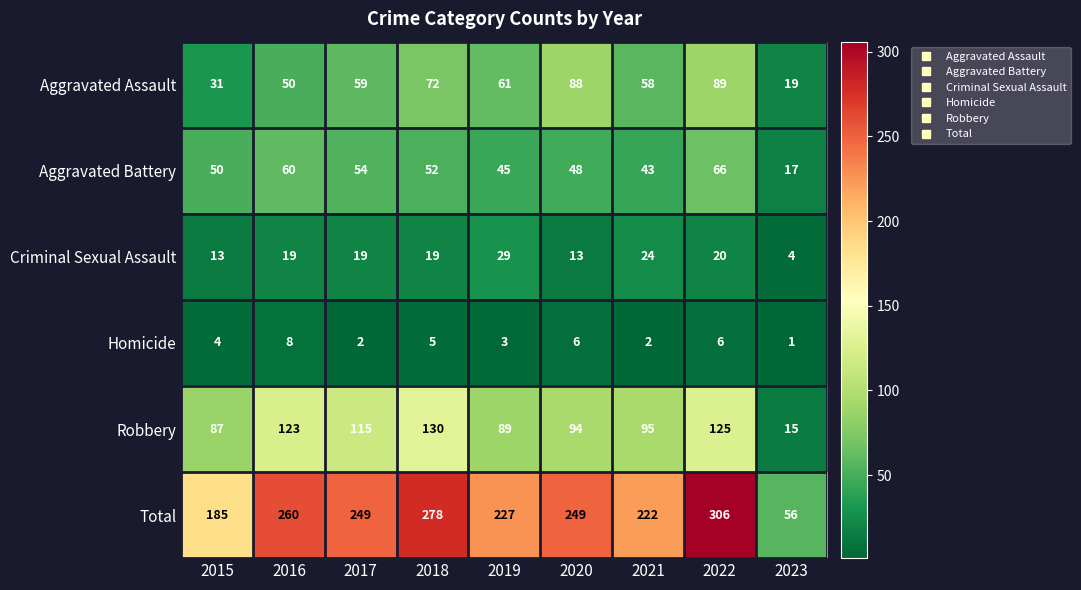

Which series has the largest range (max minus min)?

Total